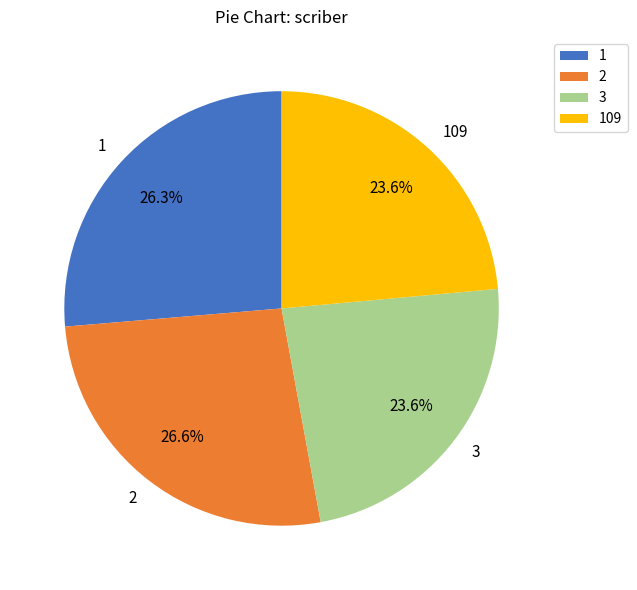

Does 1 account for over 50% of the chart?

No